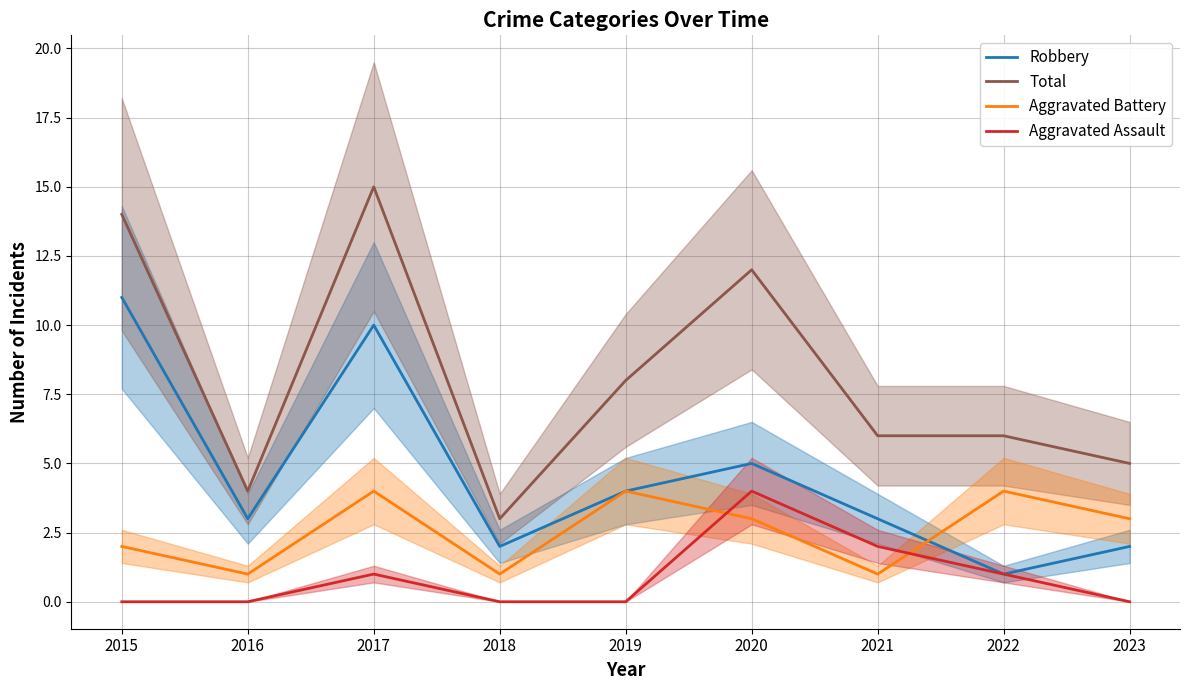

How many interior local peaks does the Aggravated Assault series have?

2